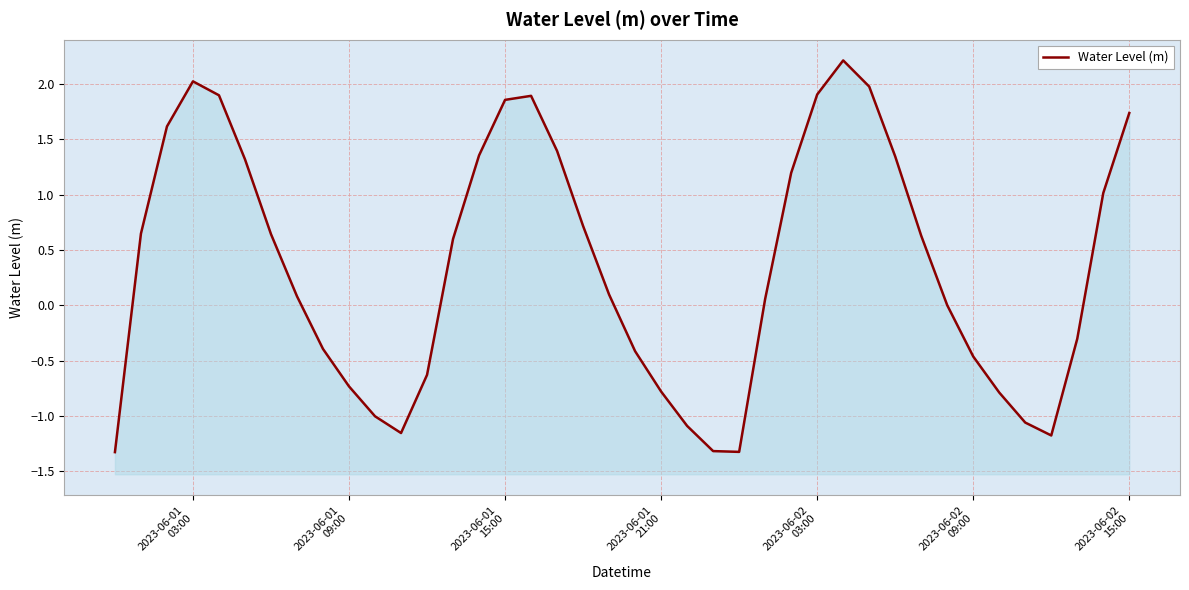

What is the difference between the maximum and minimum values?

3.5